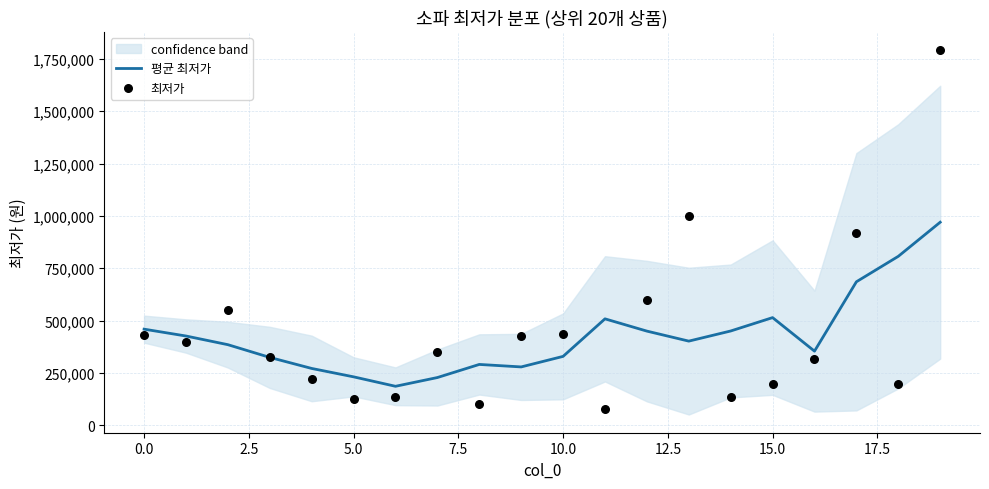

Which series reaches the maximum Y coordinate?

최저가